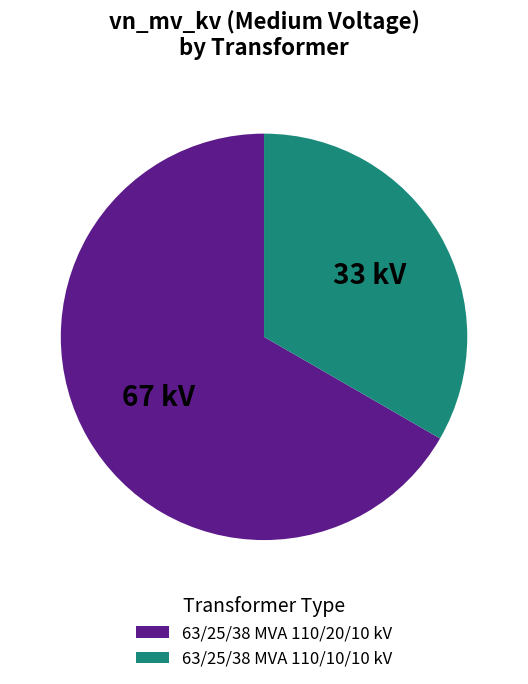

Which slice is the largest?

63/25/38 MVA 110/20/10 kV